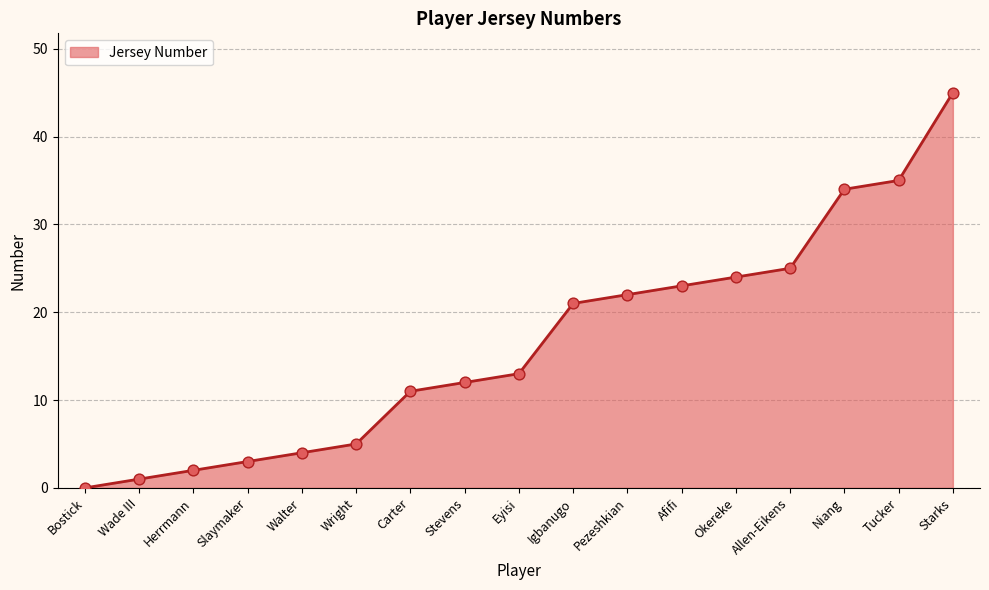

Between Pezeshkian and Stevens, which is larger?

Pezeshkian